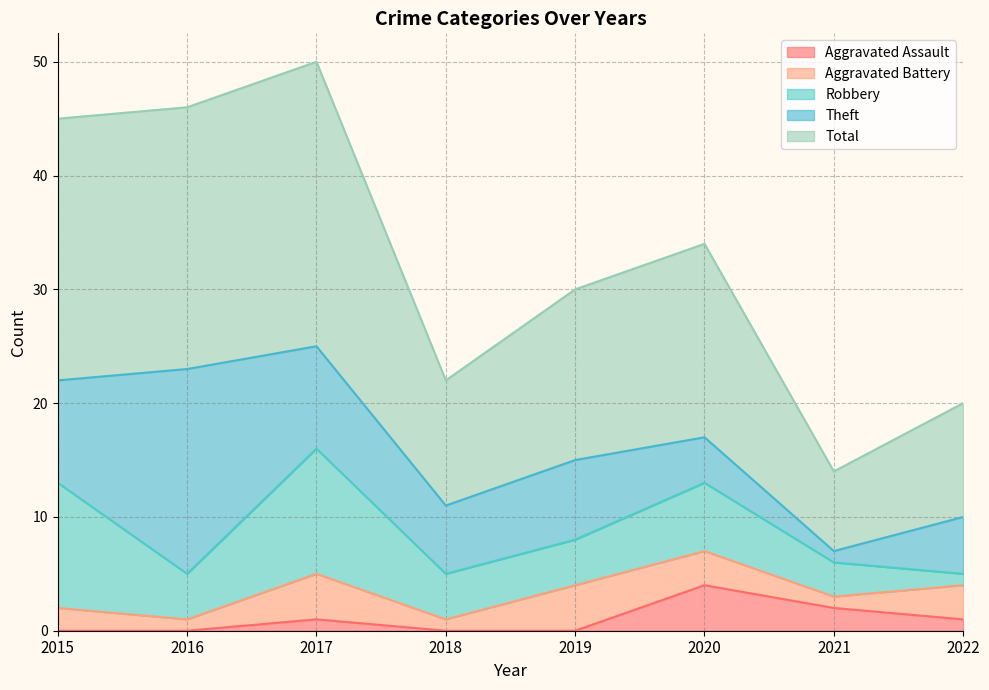

Rank the series by their maximum value, from highest to lowest.

Total, Theft, Robbery, Aggravated Assault, Aggravated Battery